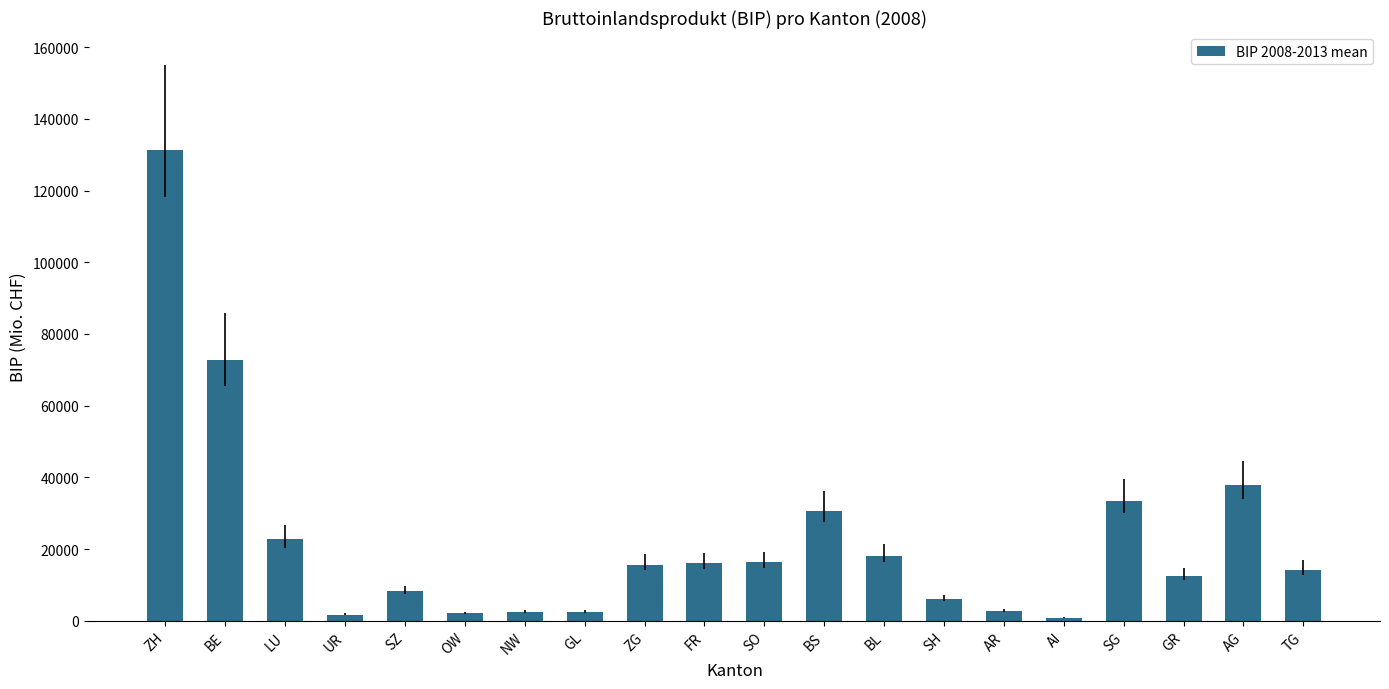

What is the label of the 17th bar from the right?

UR